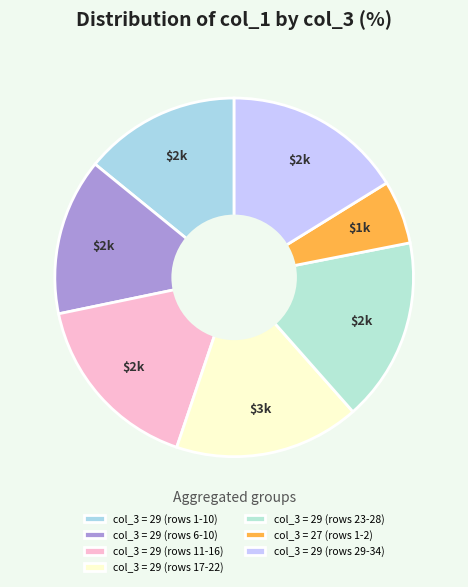

Which slice is the smallest?

col_3 = 27 (rows 1-2)